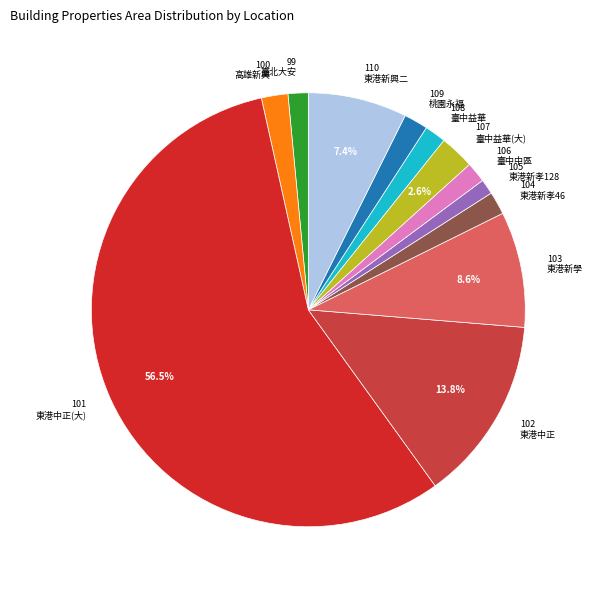

Is it true that 99 is 2% of the pie?

True